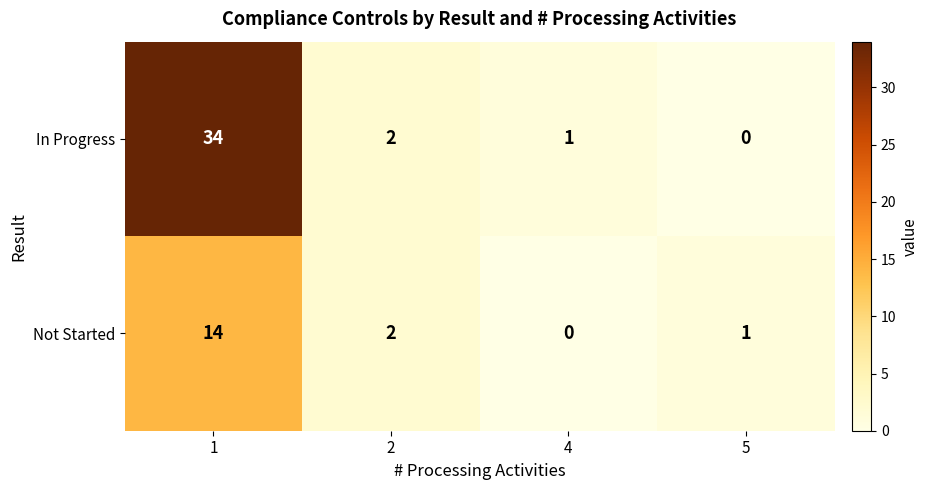

What is the total value across all series at 1?

48